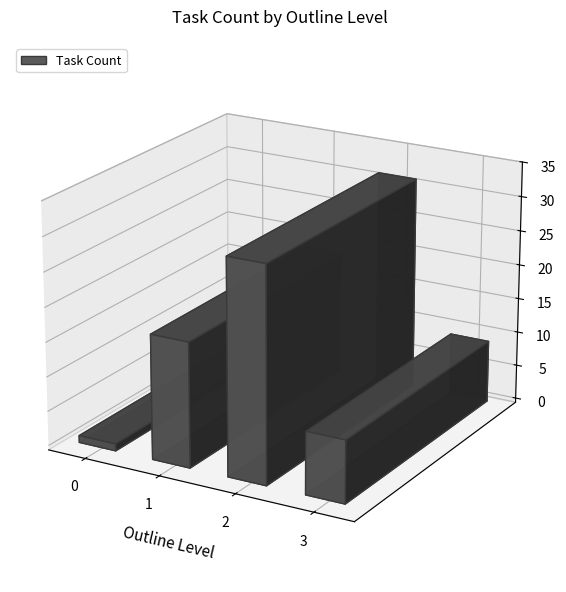

What is the maximum value shown in the chart?

31